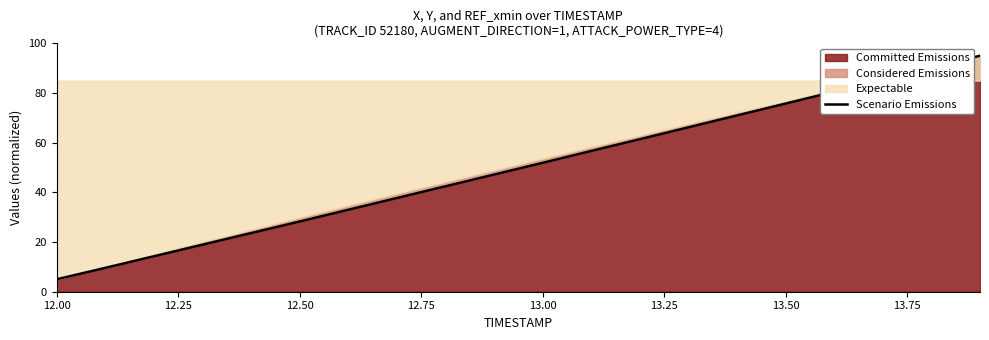

What is the minimum value shown in the chart?

5.0